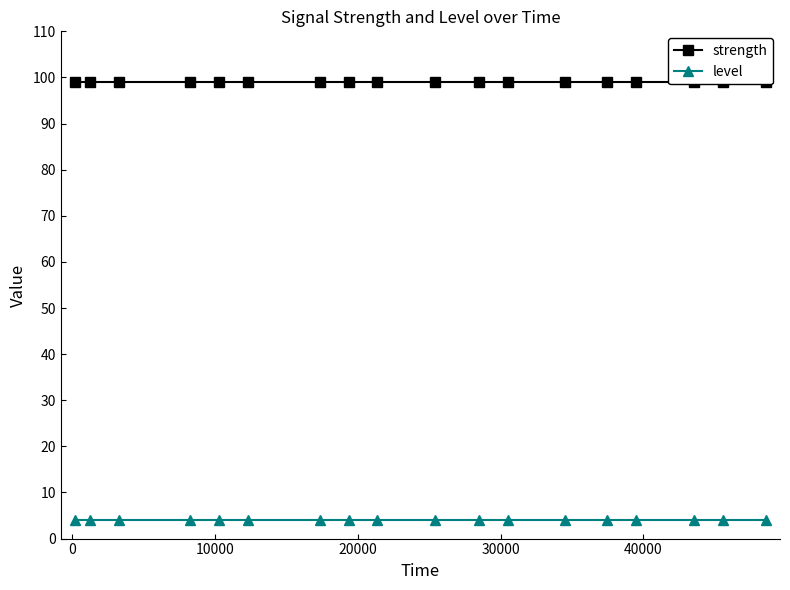

Is this an area chart (filled region under the line)?

No